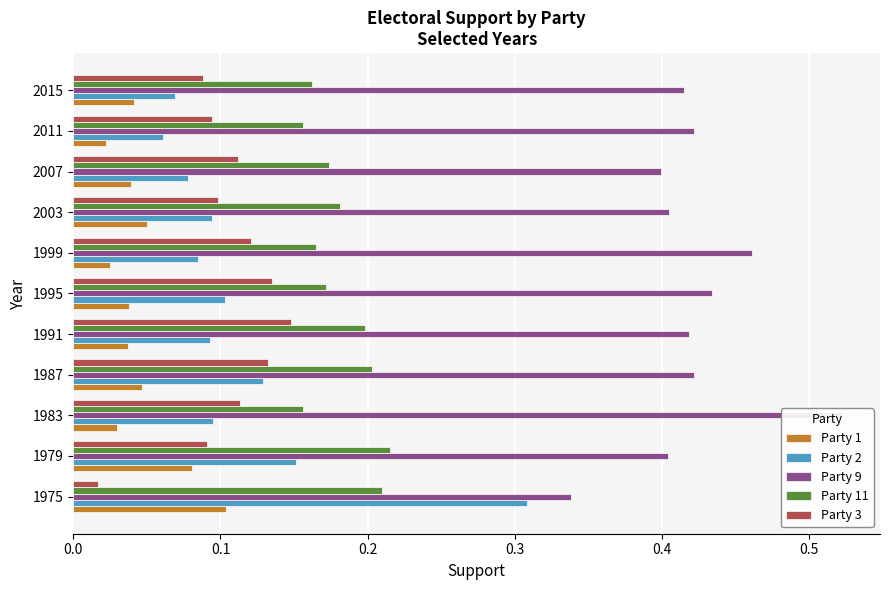

Count the Party 2 values in the range 0 to 1.

11